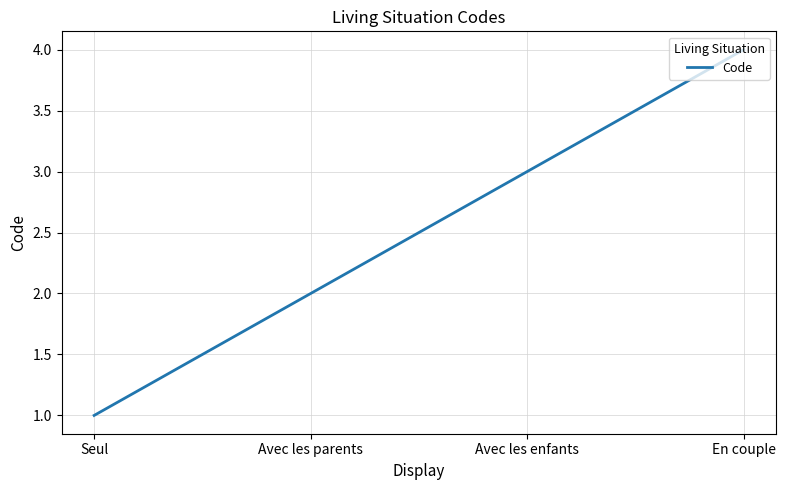

The chart shows a value of 2 at Avec les enfants. True or false?

False